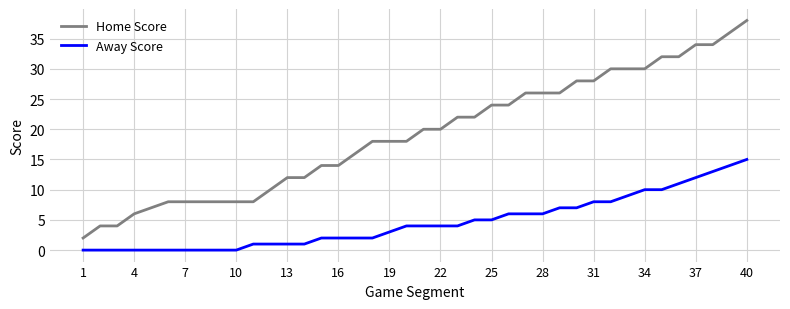

Which series has the widest spread of values?

Home Score